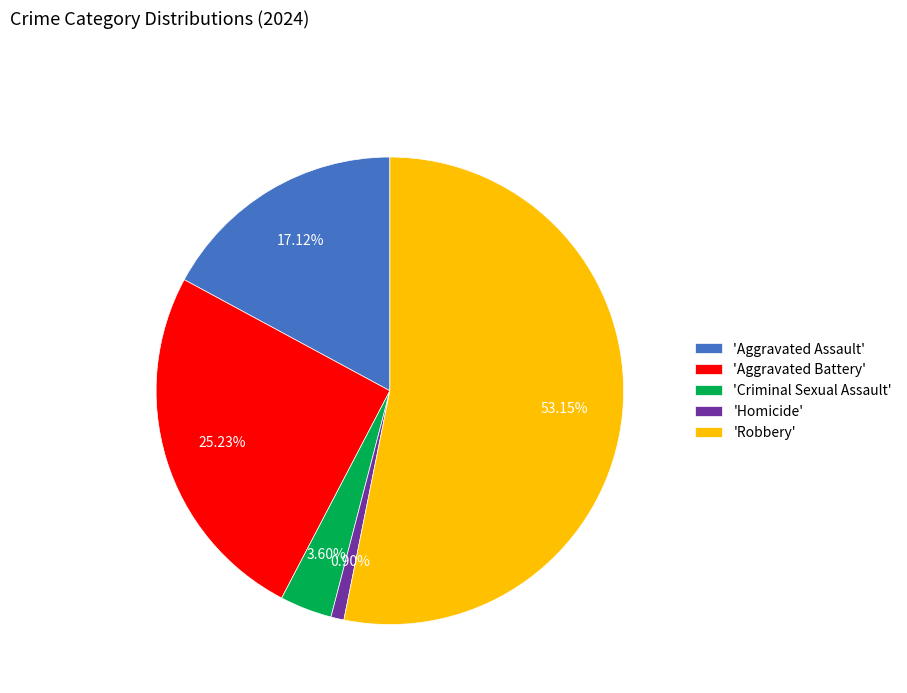

To the nearest percent, what is the difference between the largest and smallest slice percentages?

52%